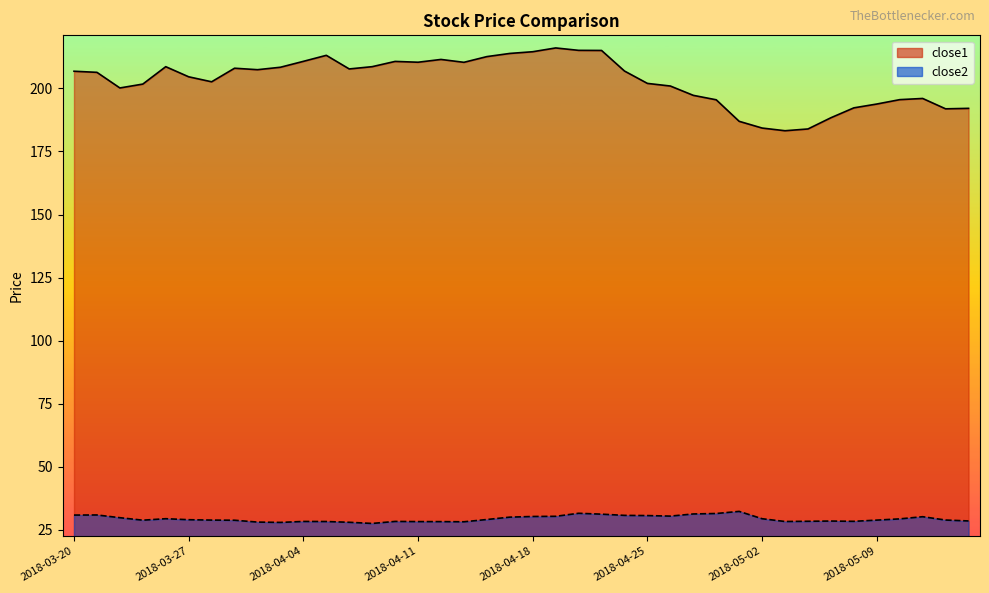

List the series in order of their overall mean, highest first.

close1, close2